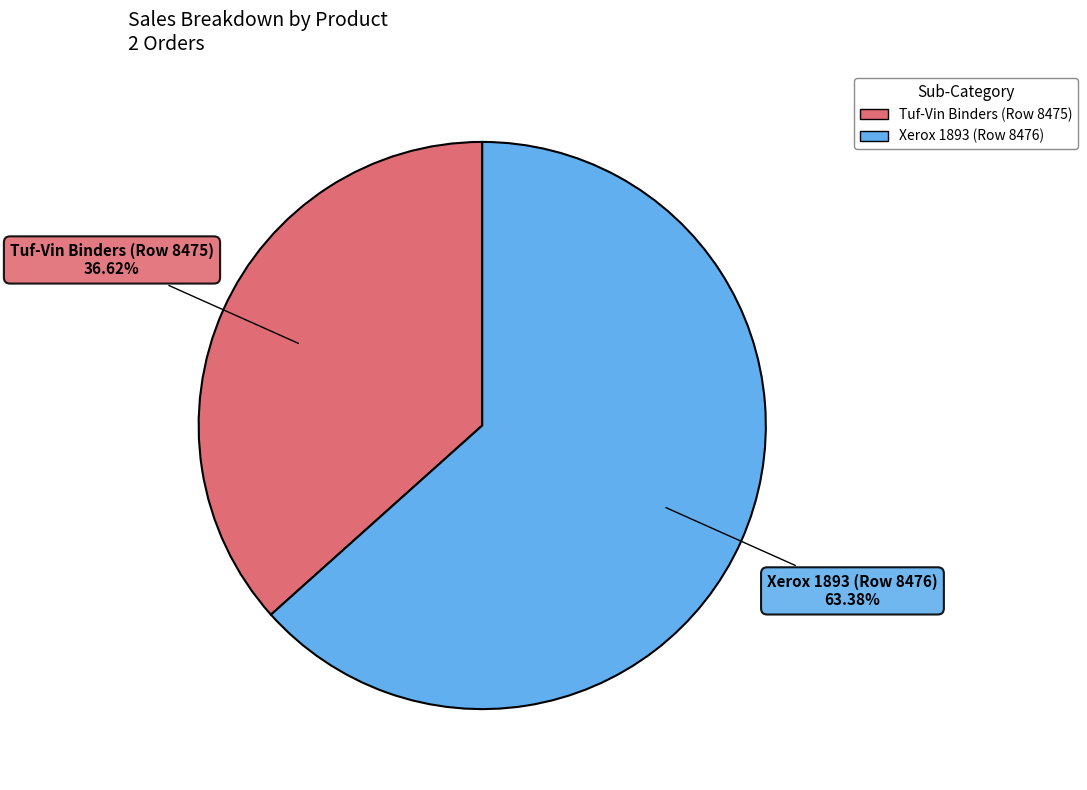

True or false: Tuf-Vin Binders (Row 8475) accounts for 51% of the total.

False